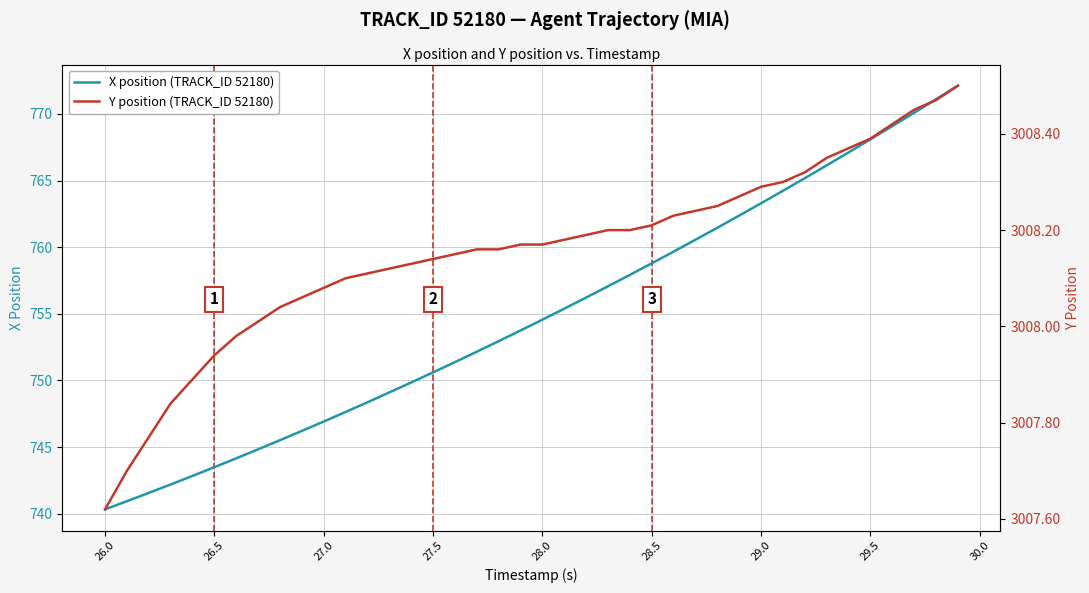

True or false: Y position (TRACK_ID 52180) has more than 2 interior local peaks.

False